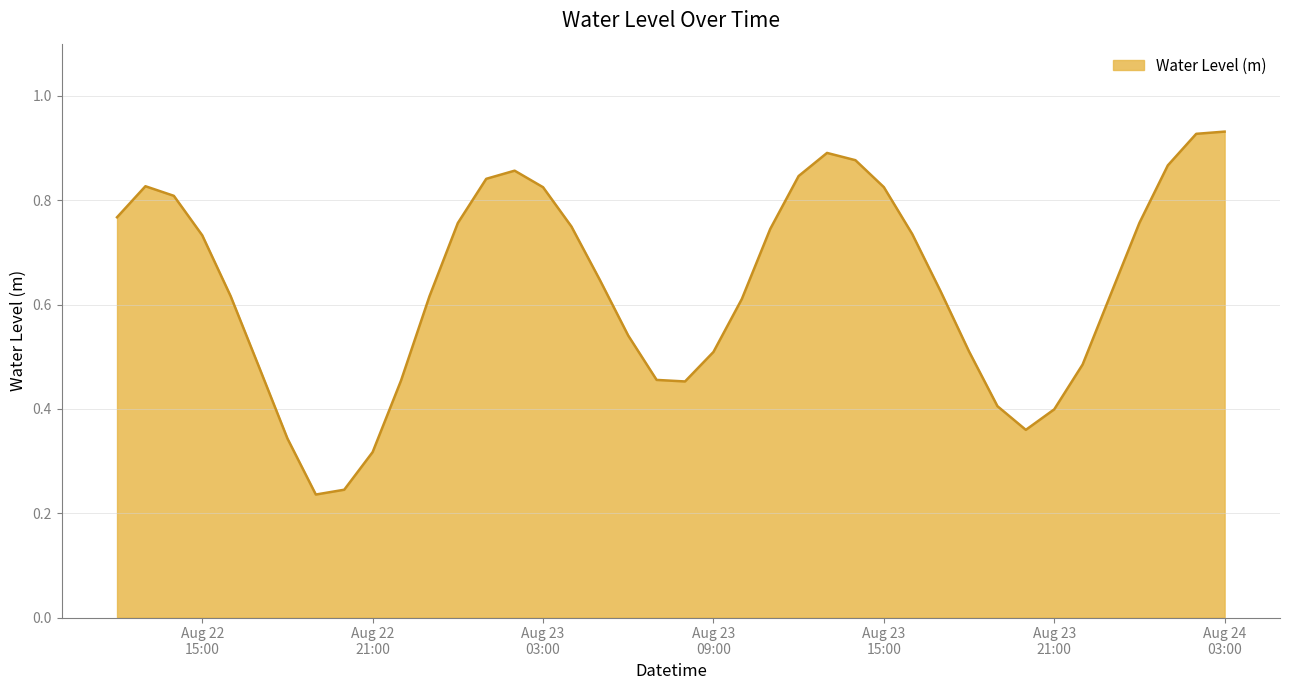

Is this an area chart (filled region under the line)?

Yes